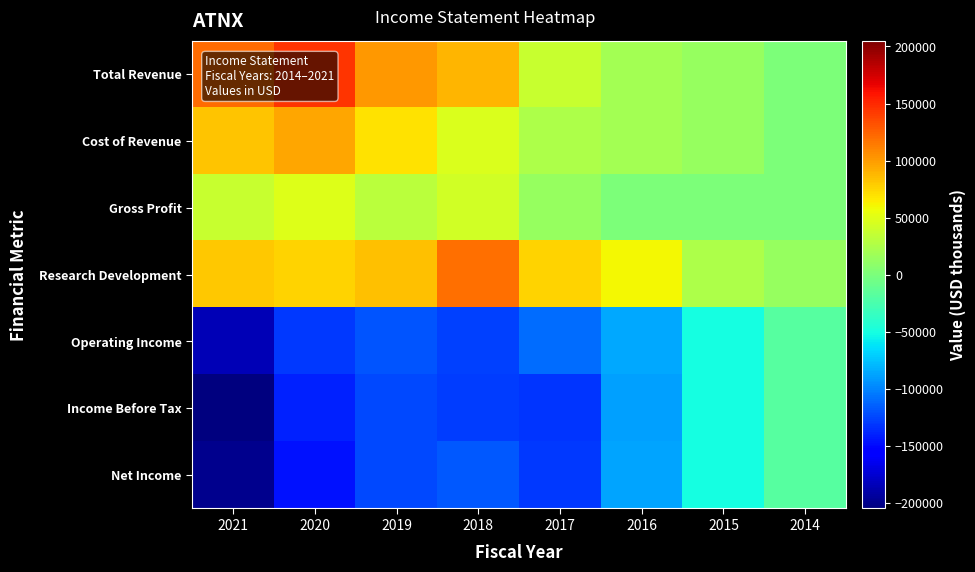

At 2021, list the series in order from smallest to largest.

Income Before Tax, Net Income, Operating Income, Gross Profit, Research Development, Cost of Revenue, Total Revenue